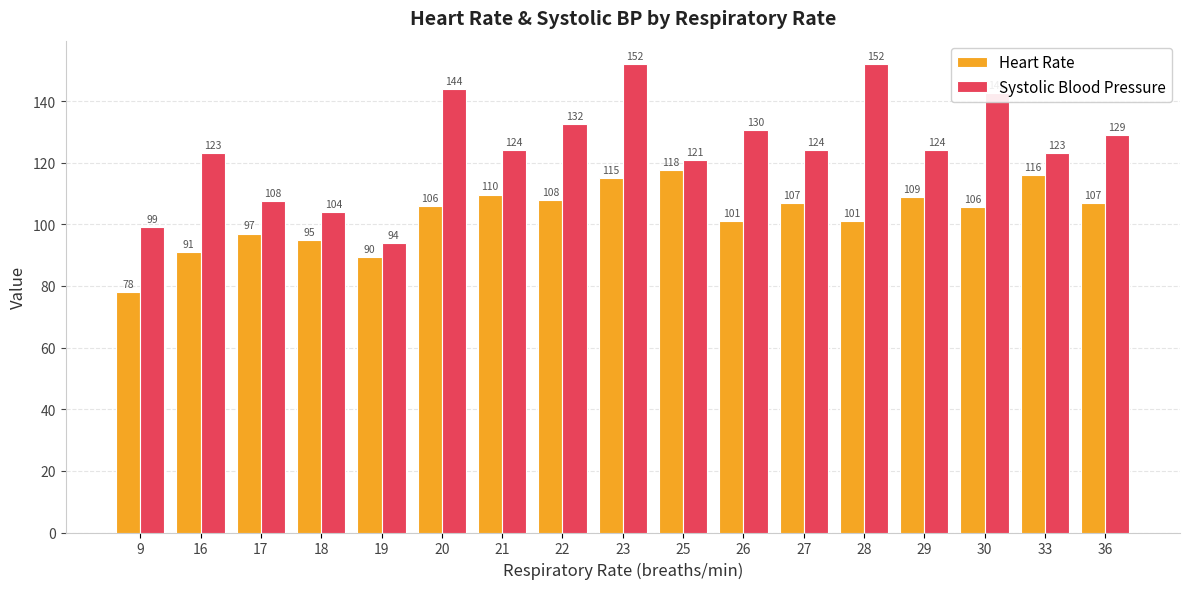

List the series in order of their overall mean, highest first.

Systolic Blood Pressure, Heart Rate